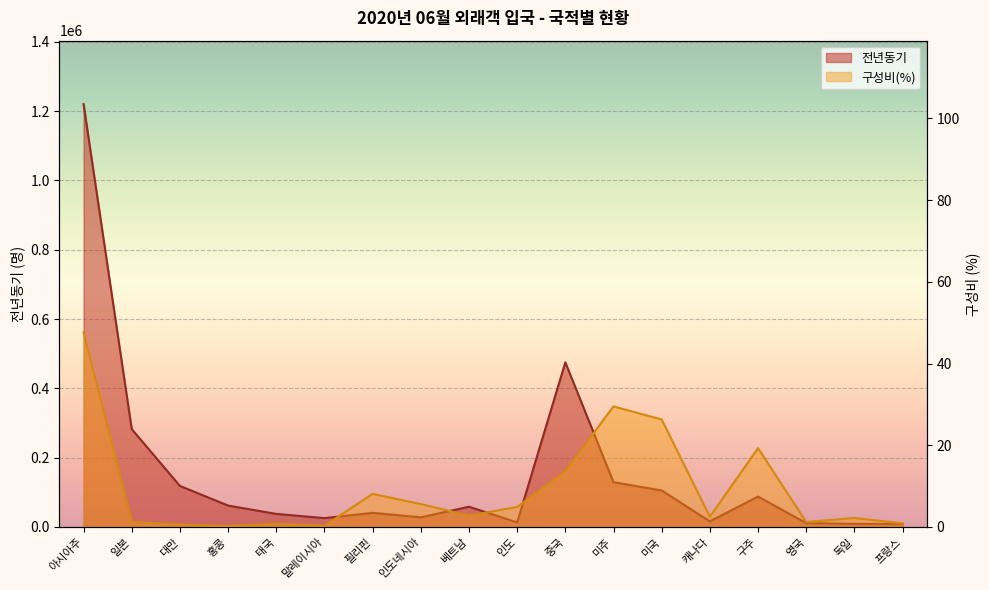

List the series in order of their peak value, highest first.

전년동기, 구성비(%)